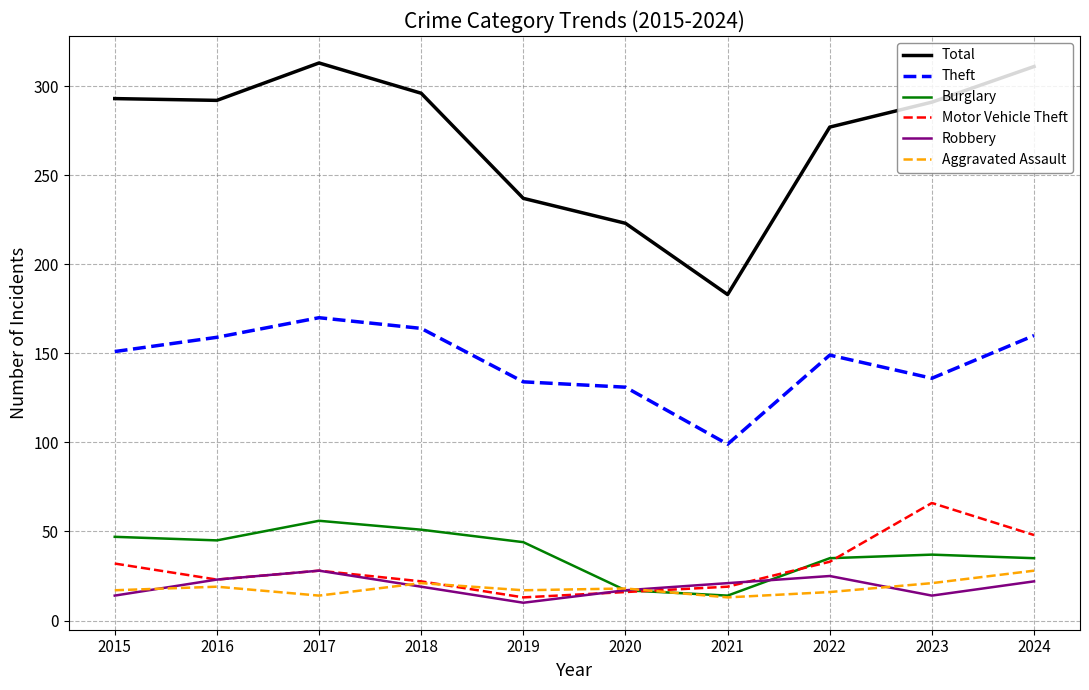

What is the sum of the Motor Vehicle Theft values at 2019 and 2020?

29